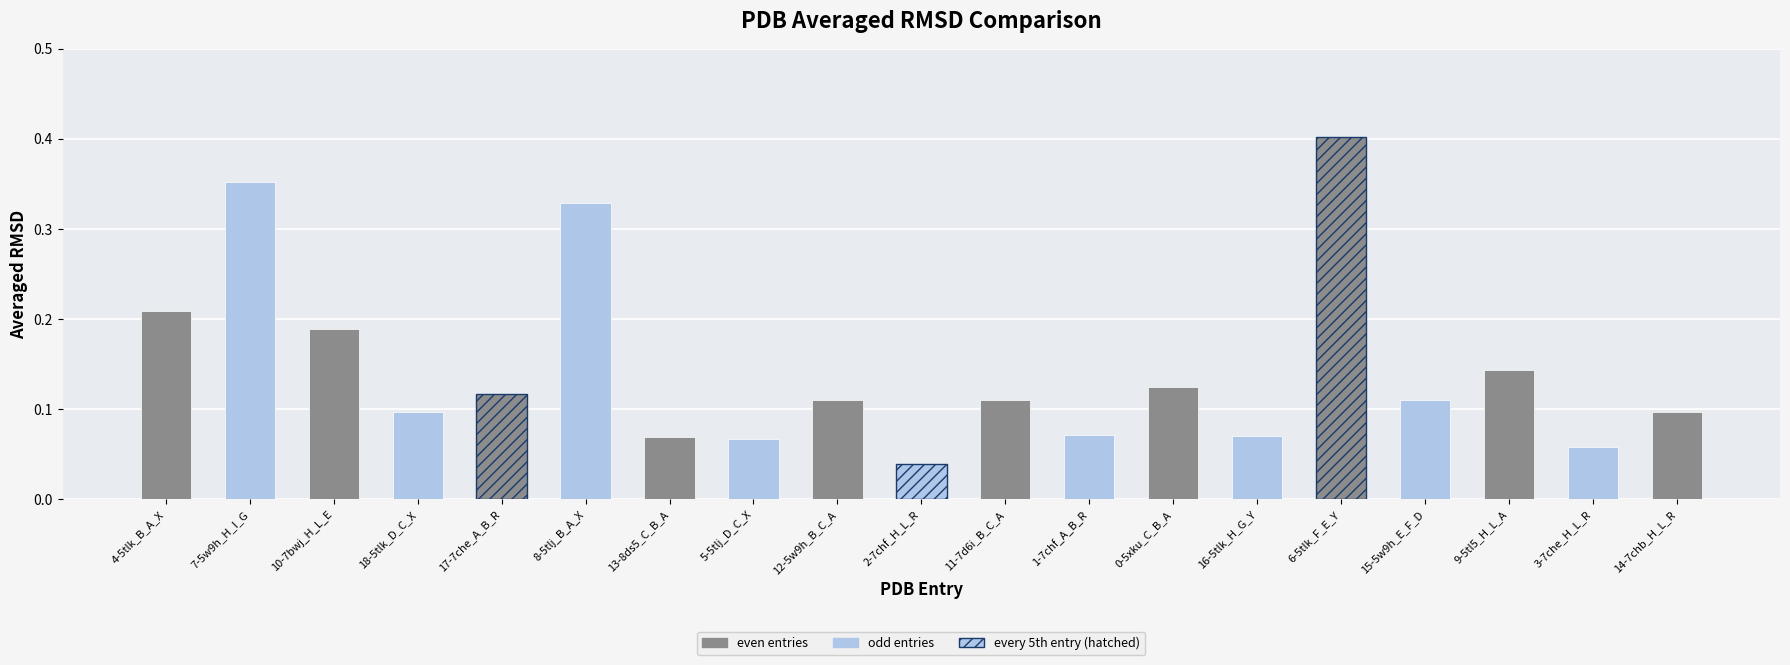

How many bars are there in total?

19